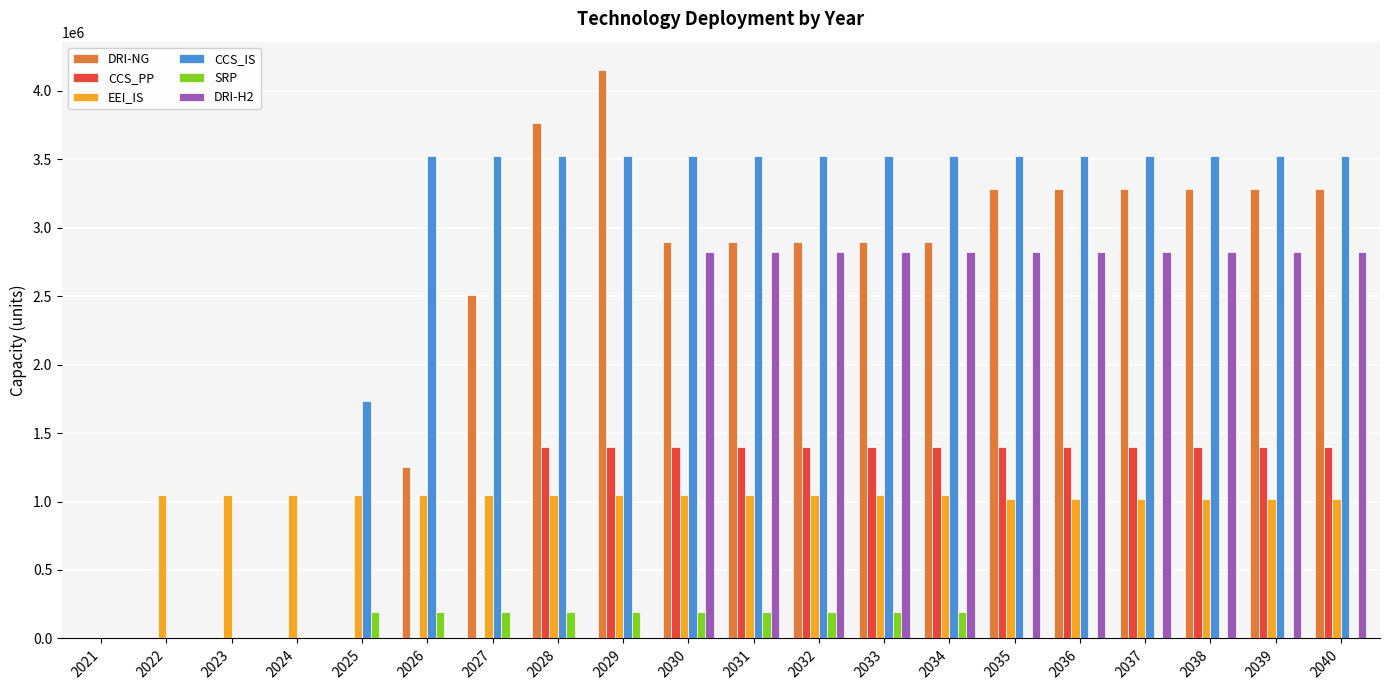

The value of CCS_PP at 2030 is 2454351.4. True or false?

False